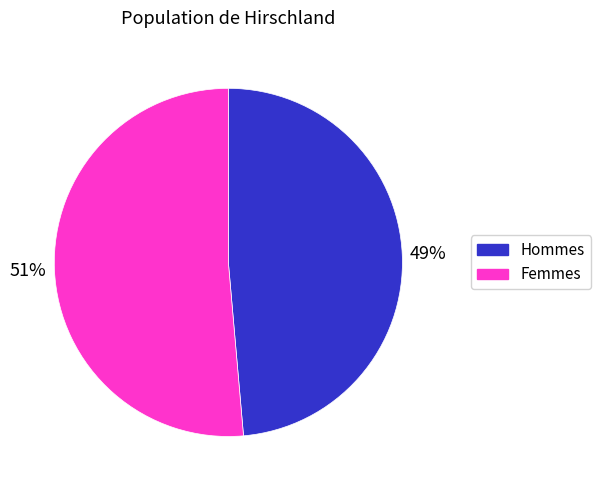

To the nearest percent, what is the average slice percentage?

50%